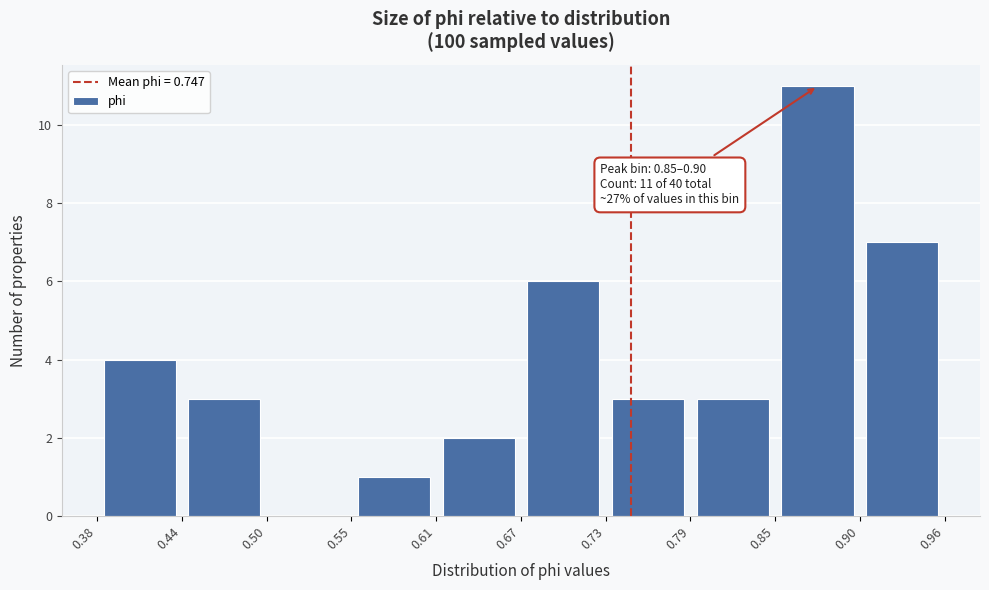

Which range on the x-axis has the tallest bar?

0.85 to 0.90